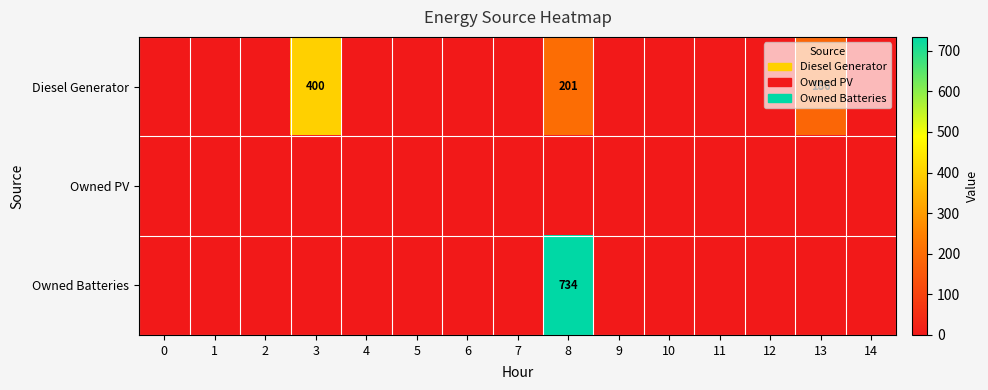

At which category is the sum across all series the highest?

8